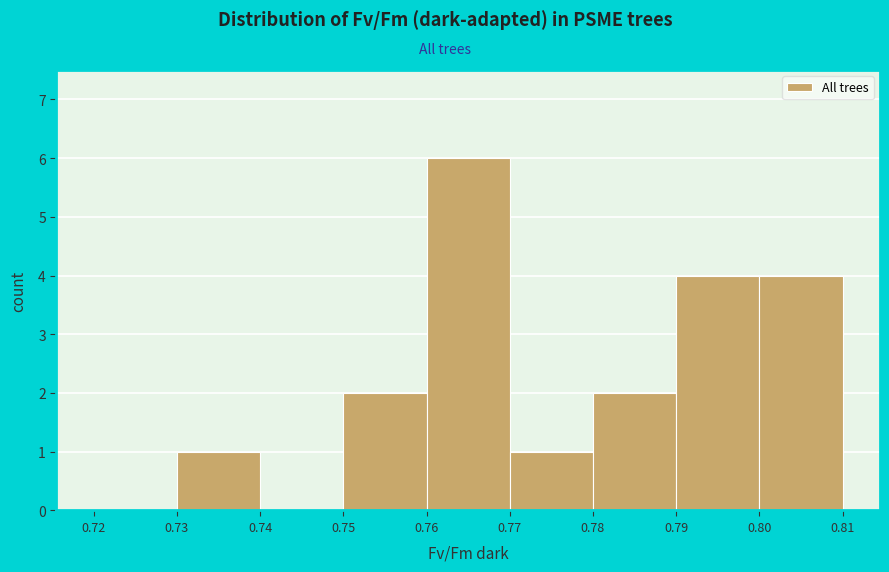

Reading left to right, transcribe this chart: for each bar, give the range it covers on the x-axis and its height. The values are not printed on the chart, so give them approximately, as read against the axis.

0.72 to 0.73: 0
0.73 to 0.74: 1
0.74 to 0.75: 0
0.75 to 0.76: 2
0.76 to 0.77: 6
0.77 to 0.78: 1
0.78 to 0.79: 2
0.79 to 0.80: 4
0.80 to 0.81: 4